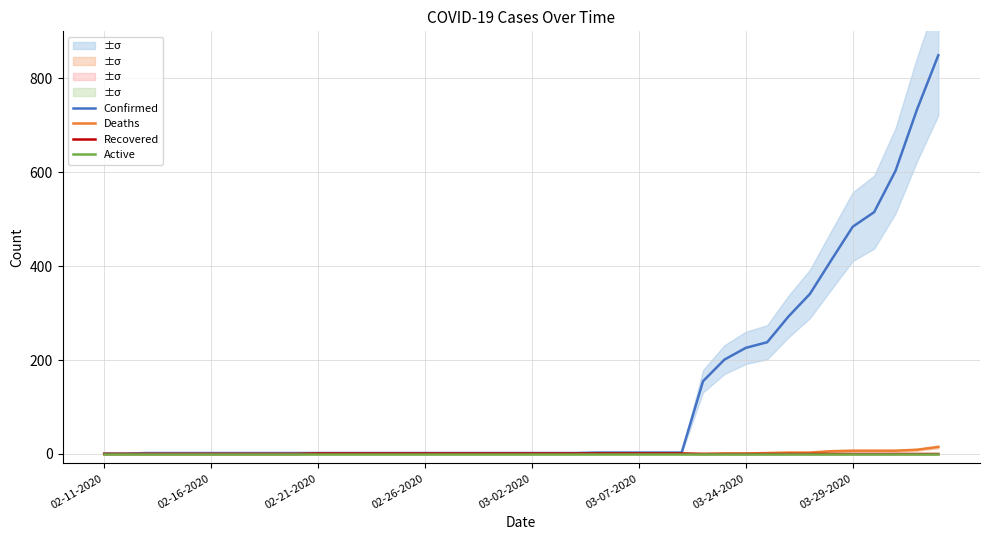

True or false: Active and Recovered cross at least once.

False